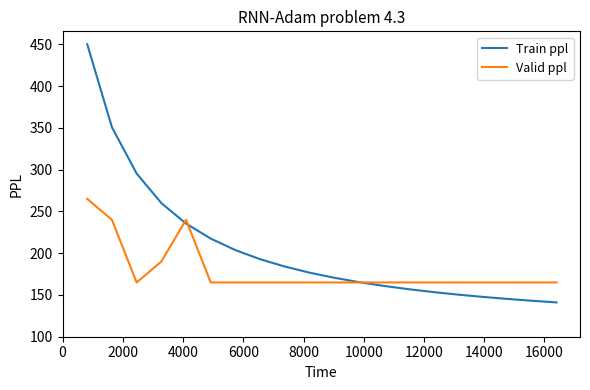

What is the lowest value of the Valid ppl series?

165.0